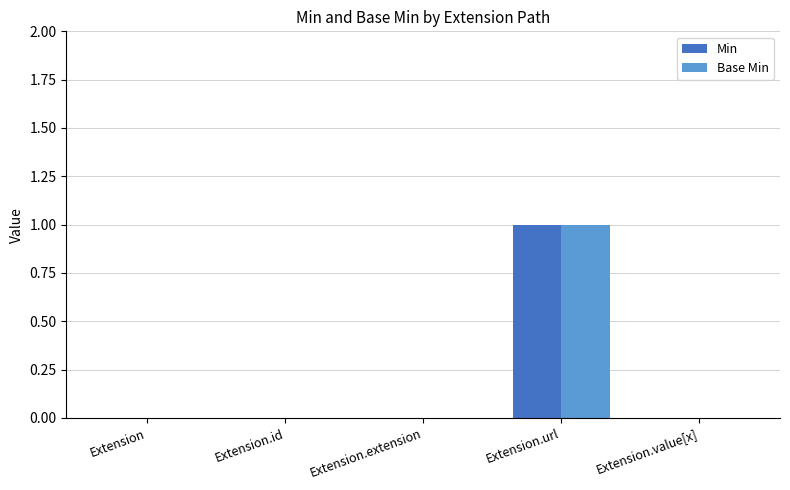

True or false: Base Min has a value of 0 at Extension.id.

True